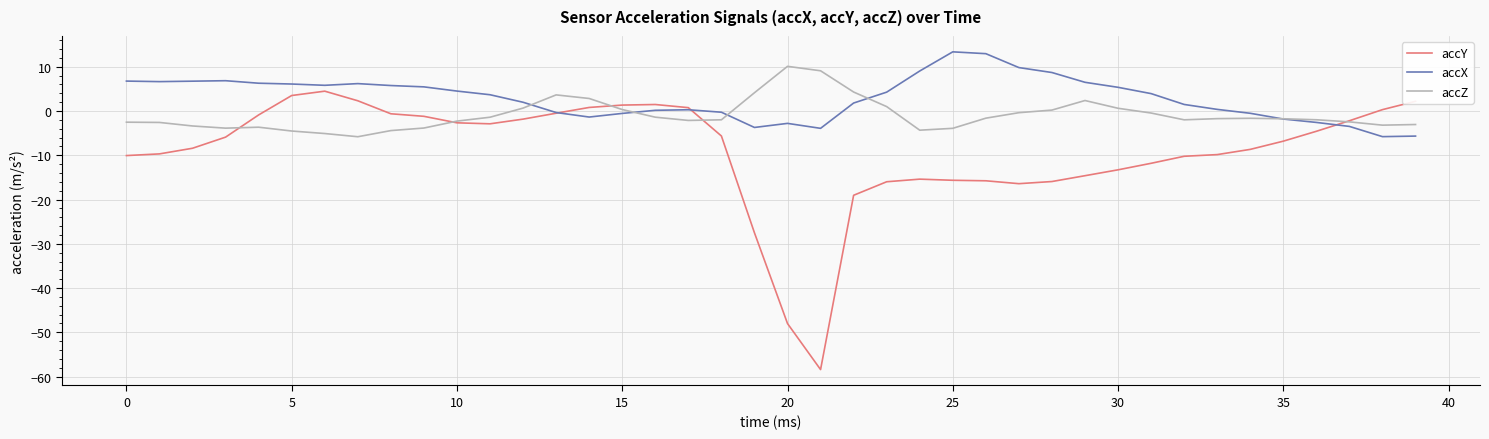

Rank the series by their average value, from lowest to highest.

accY, accZ, accX